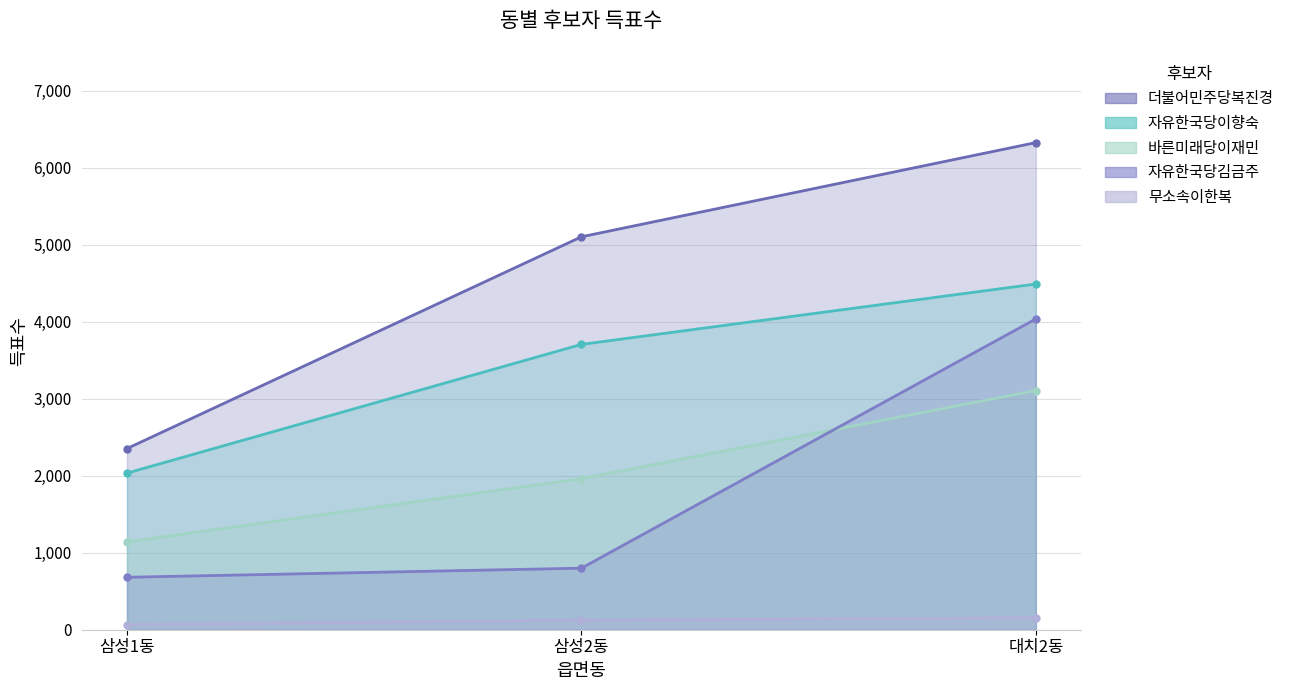

At which label is 자유한국당김금주 closest to 2358?

삼성2동